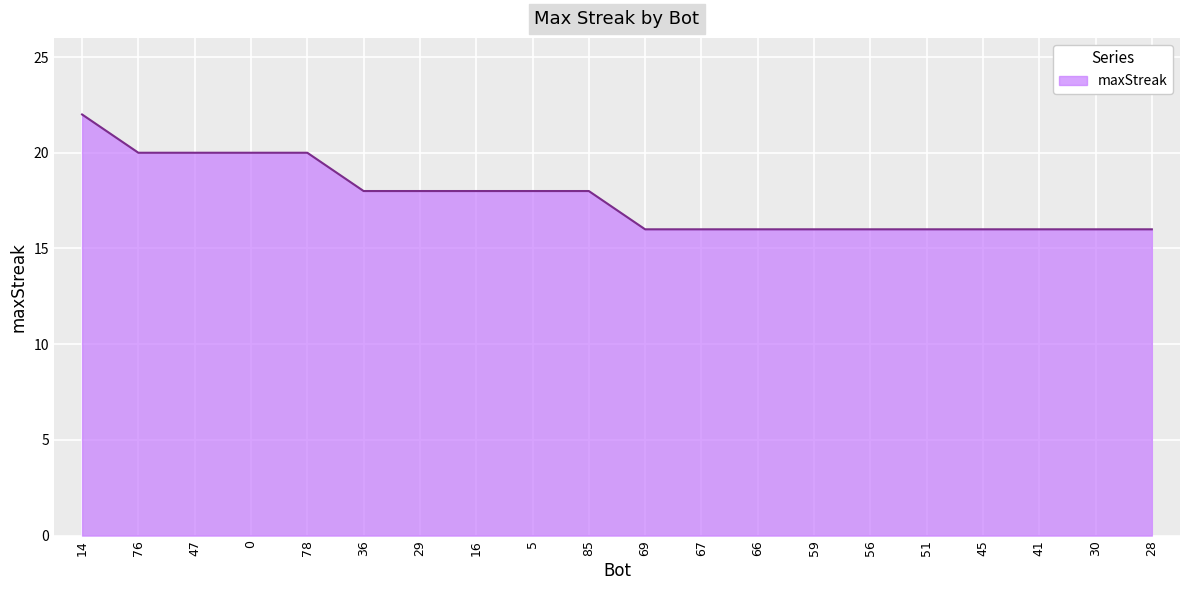

What is the greatest value displayed?

22